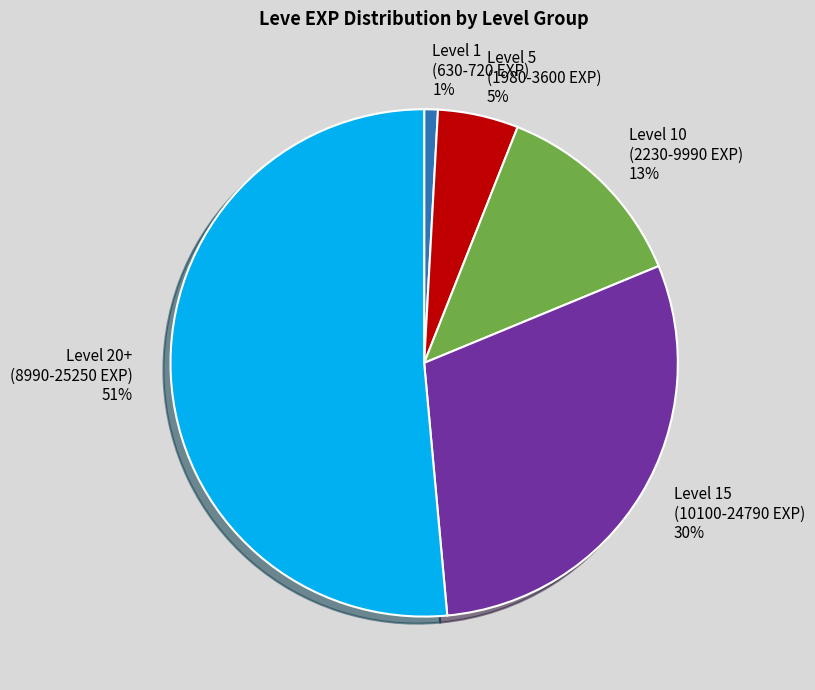

To the nearest percent, what is the combined percentage of Level 15 (10100-24790 EXP) and Level 1 (630-720 EXP)?

31%